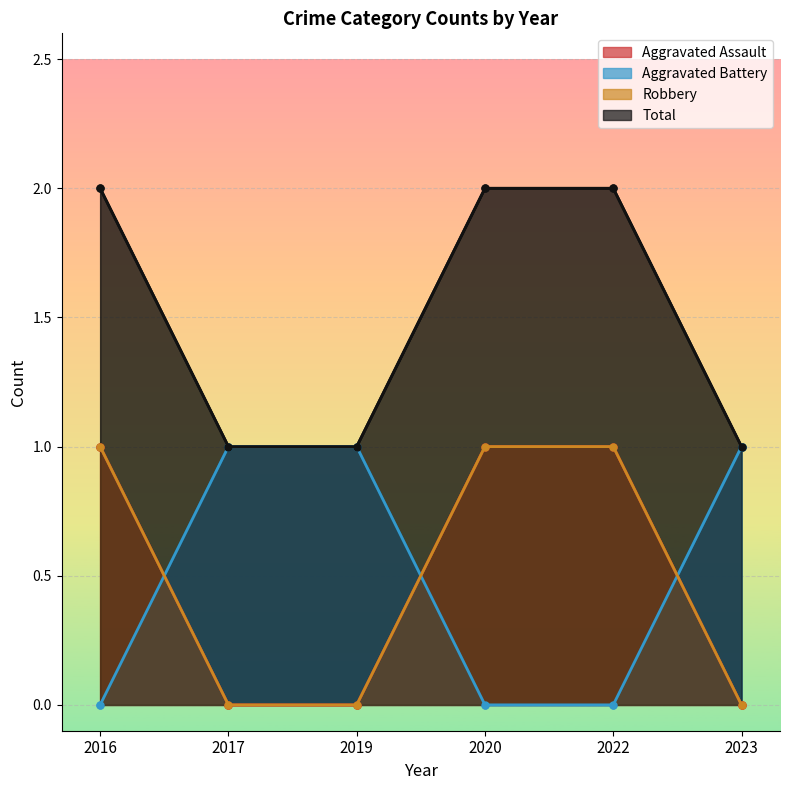

The Aggravated Battery series shows 0 at 2016. True or false?

True